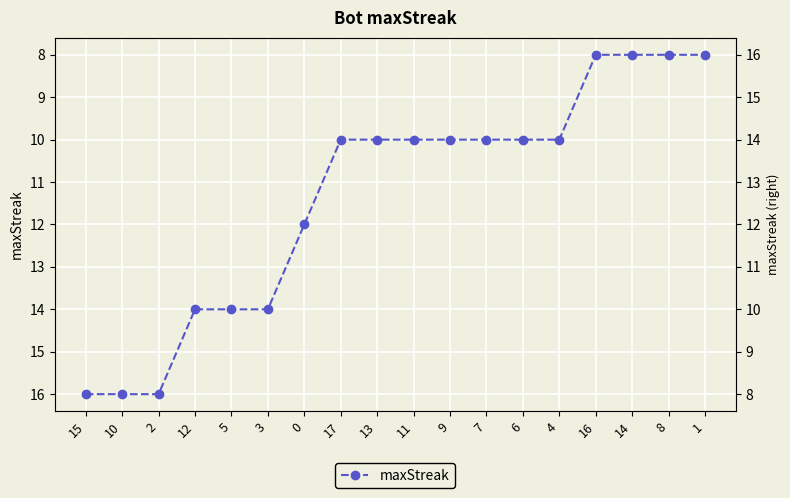

How many values exceed 10?

7